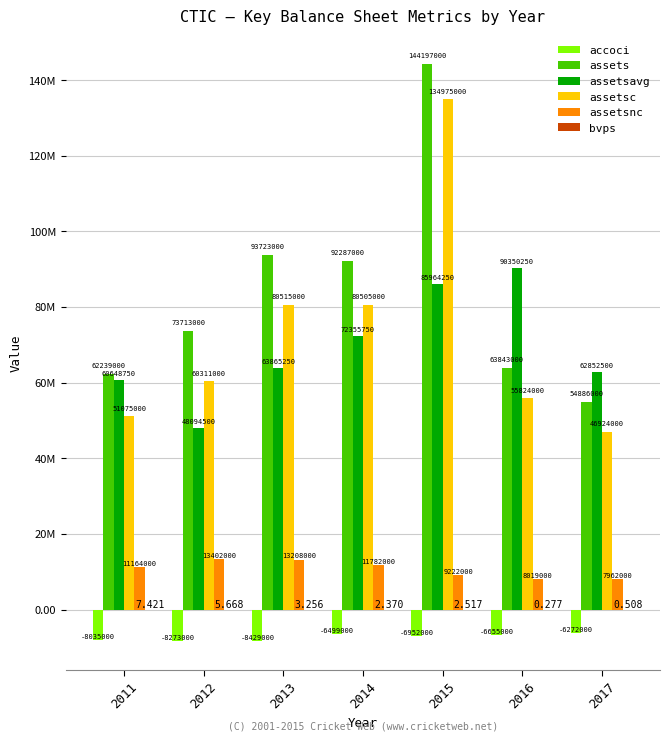

What is the minimum value shown in the chart?

-8429000.0